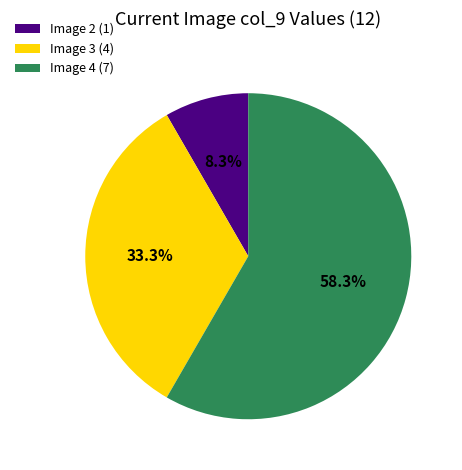

To the nearest percent, what is the average slice percentage?

33%